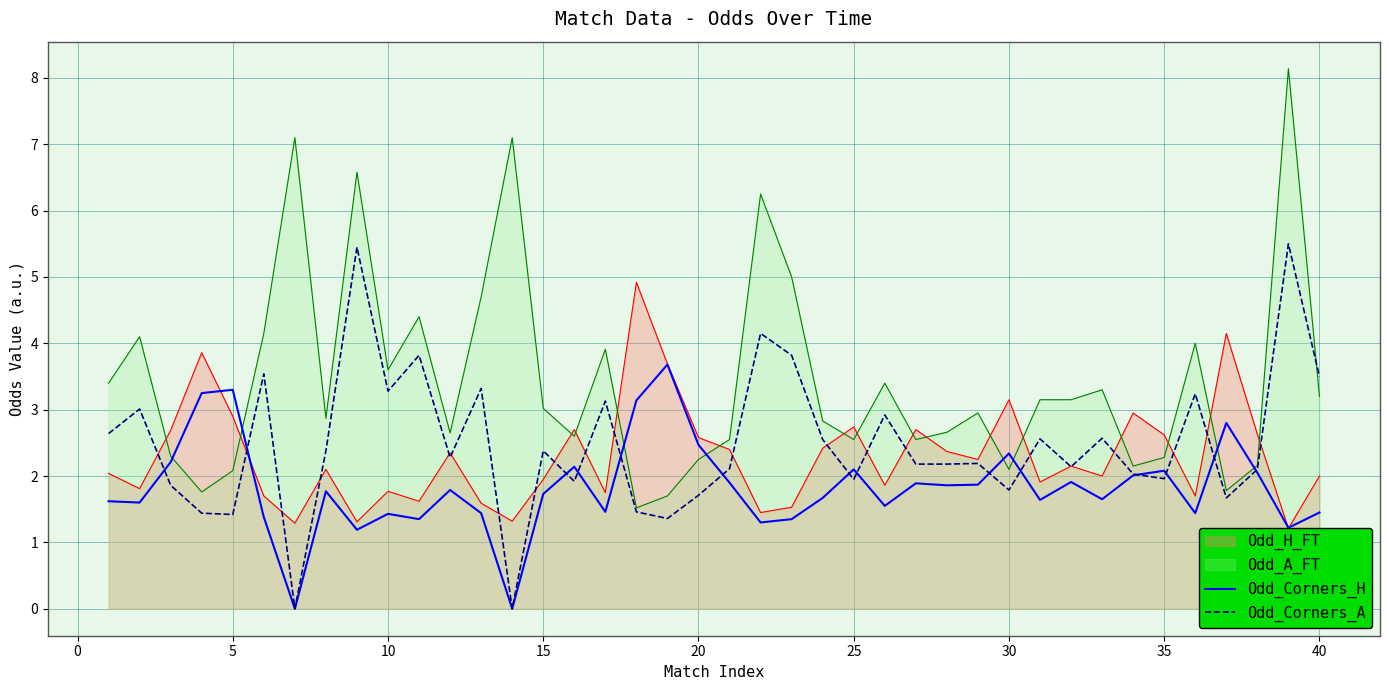

True or false: Odd_Corners_H has more than 0 interior local peaks.

True